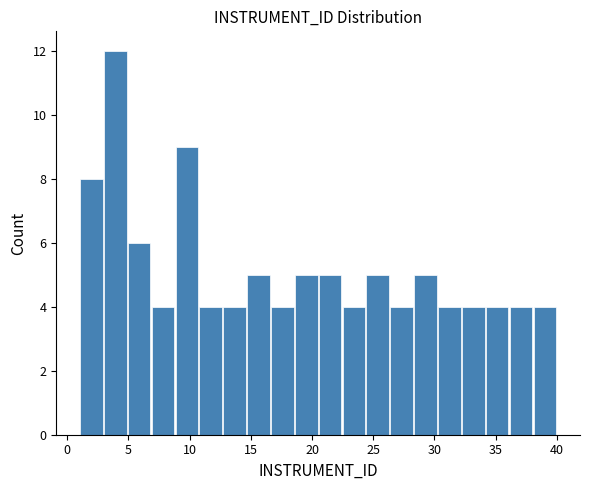

Around what value on the x-axis is the tallest bar? Give the approximate position of its centre, as read against the axis.

4.0